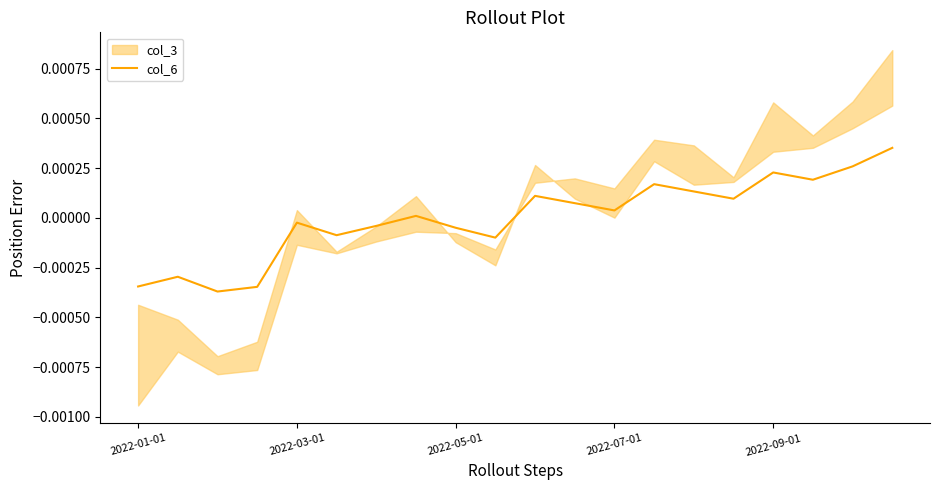

Where does the data first go above 0?

7